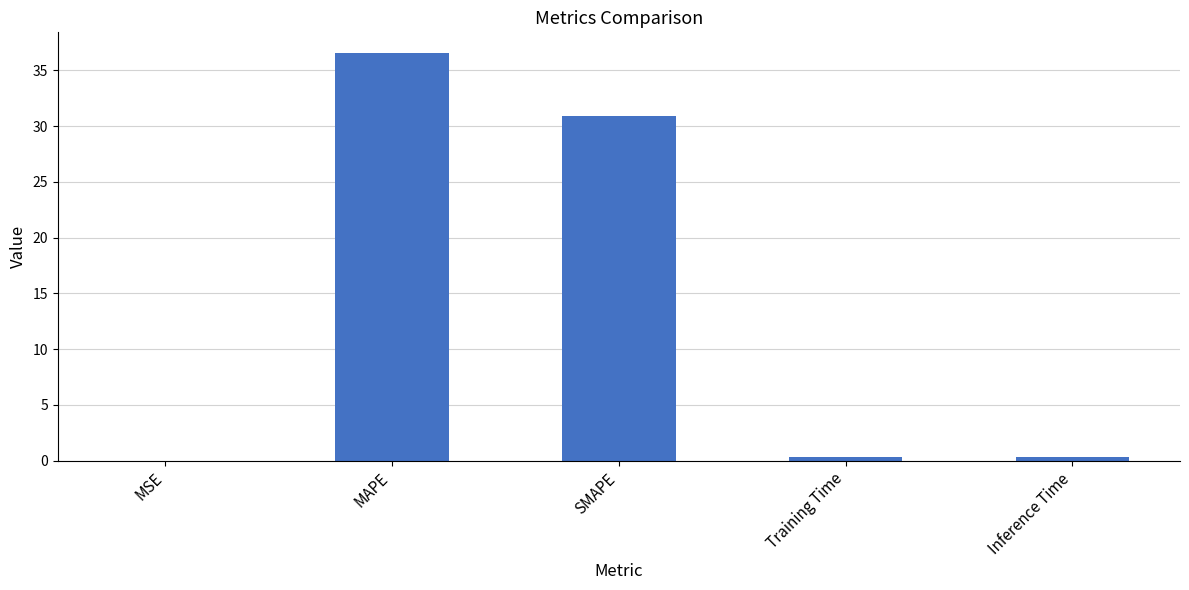

The chart shows a value of 9.5 at MAPE. True or false?

False